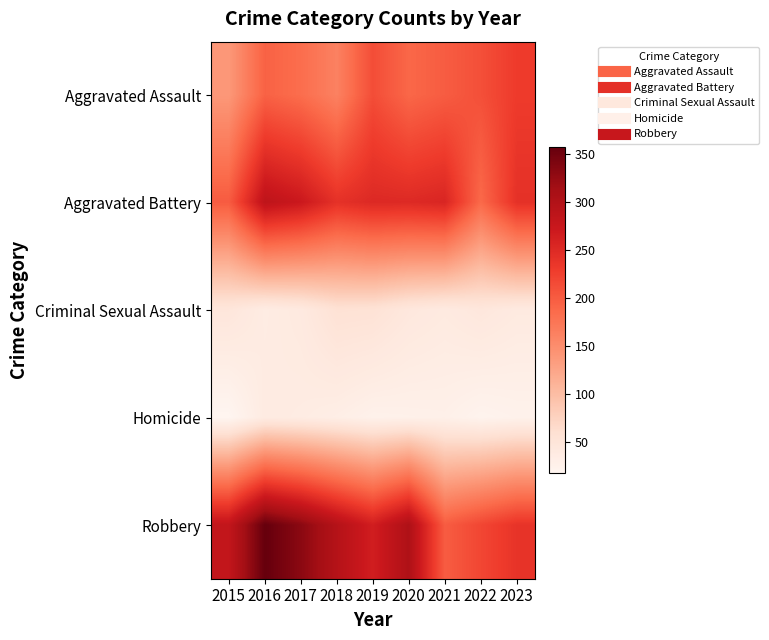

Reading left to right, transcribe all the data shown in this chart.

Aggravated Assault: 2015=138	2016=194	2017=183	2018=162	2019=213	2020=189	2021=199	2022=211	2023=230
Aggravated Battery: 2015=200	2016=286	2017=272	2018=241	2019=251	2020=250	2021=255	2022=187	2023=241
Criminal Sexual Assault: 2015=47	2016=35	2017=40	2018=55	2019=54	2020=44	2021=39	2022=45	2023=39
Homicide: 2015=17	2016=37	2017=35	2018=31	2019=25	2020=26	2021=27	2022=21	2023=24
Robbery: 2015=281	2016=357	2017=332	2018=296	2019=264	2020=303	2021=199	2022=219	2023=238